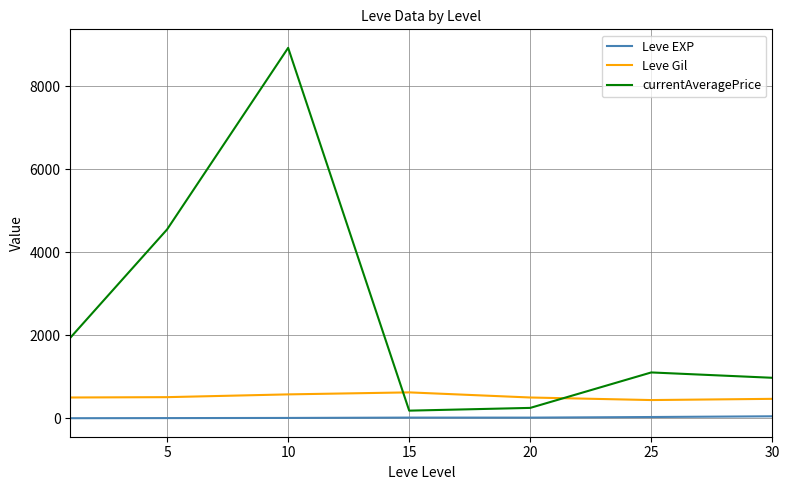

What is the difference between the maximum and minimum values in the currentAveragePrice series?

8742.7